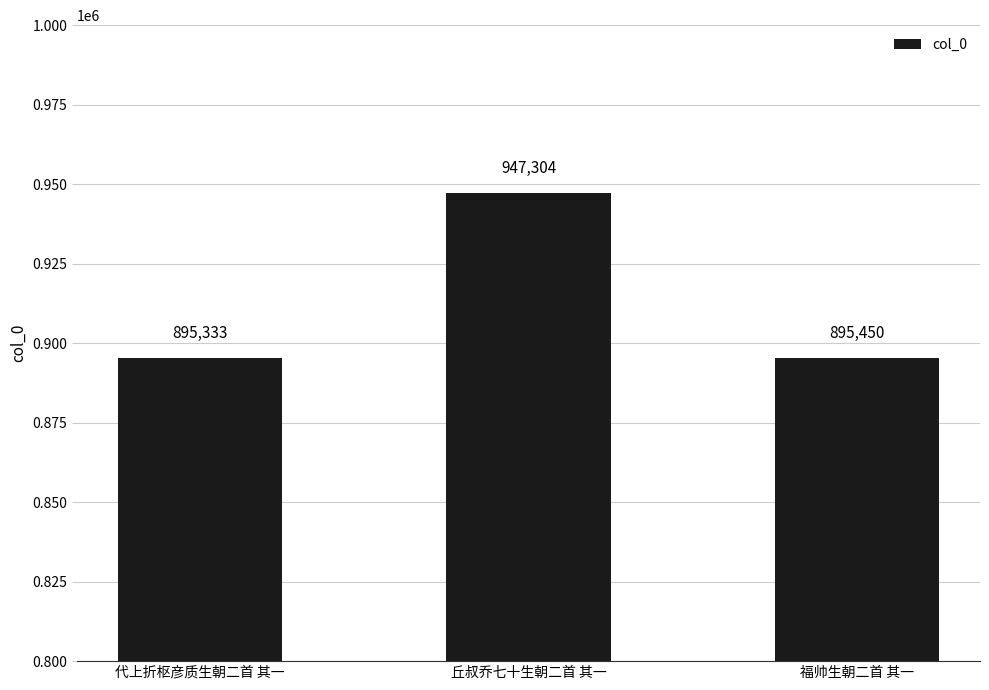

How many distinct data groups are displayed?

1